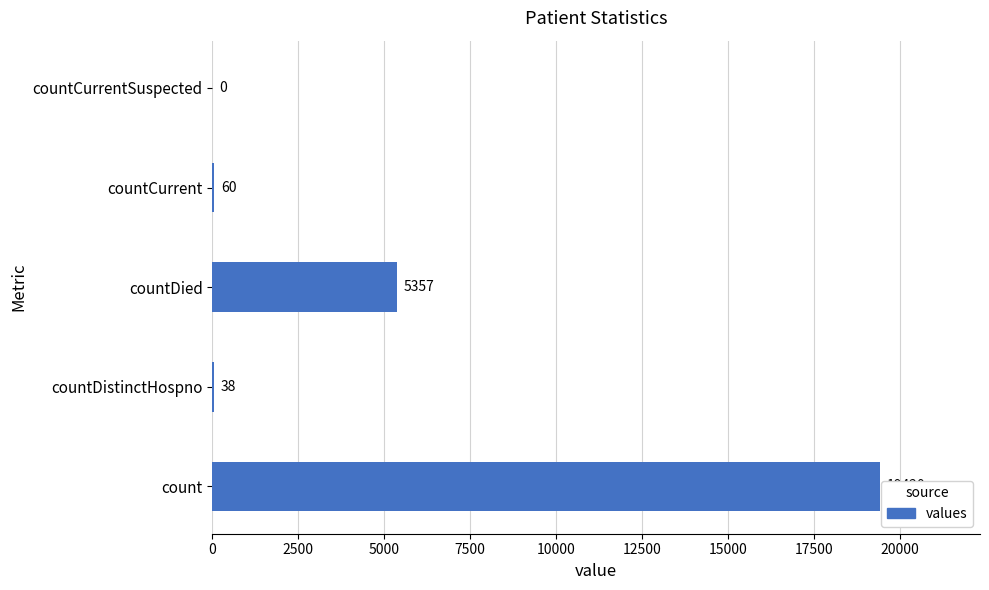

Is it true that the value at countDistinctHospno is 38?

True